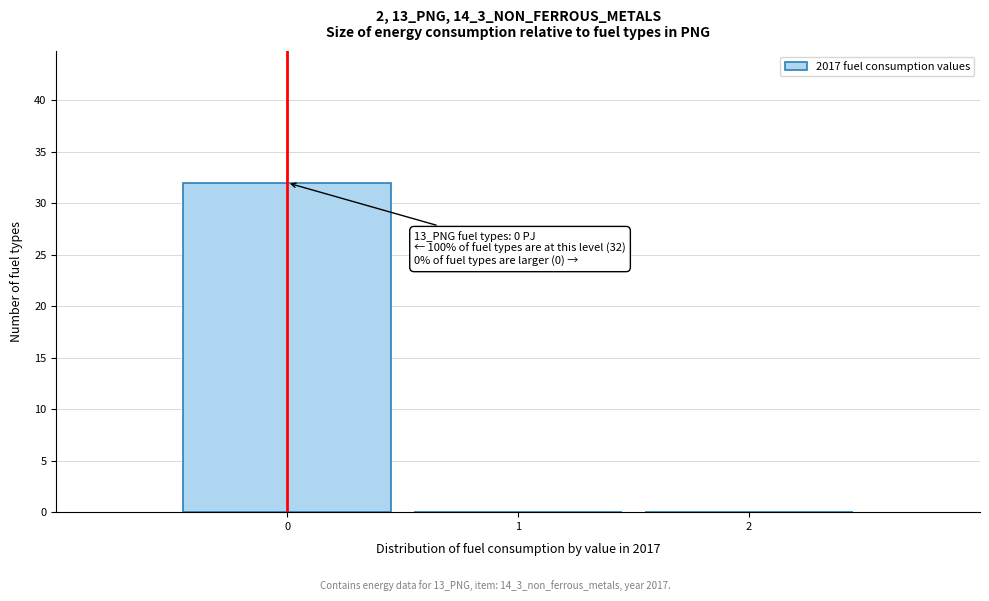

Which range on the x-axis has the tallest bar?

-0.5 to 0.5